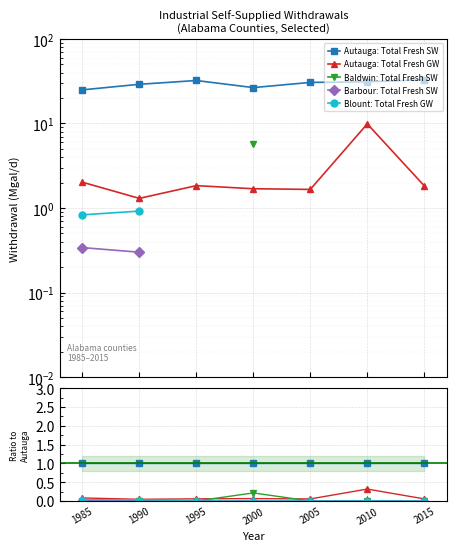

Reading left to right, extract all data points from this chart.

Autauga: Total Fresh SW: 1.0	1.0	1.0	1.0	1.0	1.0	1.0
Autauga: Total Fresh GW: 0.1	0.0	0.1	0.1	0.1	0.3	0.1
Baldwin: Total Fresh SW: 0.0	0.0	0.0	0.2	0.0	0.0	0.0
Barbour: Total Fresh SW: 0.0	0.0	0.0	0.0	0.0	0.0	0.0
Blount: Total Fresh GW: 0.0	0.0	0.0	0.0	0.0	0.0	0.0